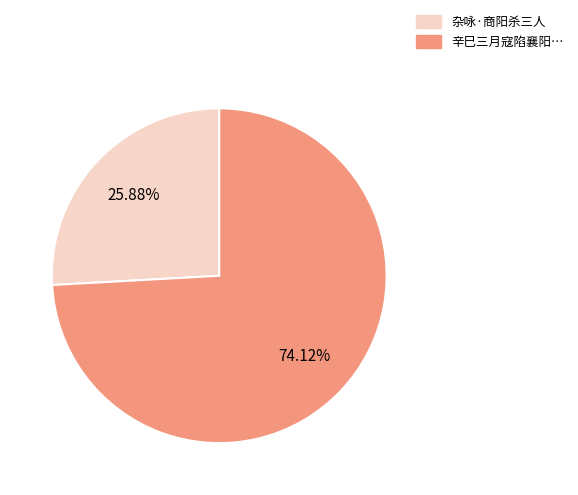

How many segments does this pie chart have?

2